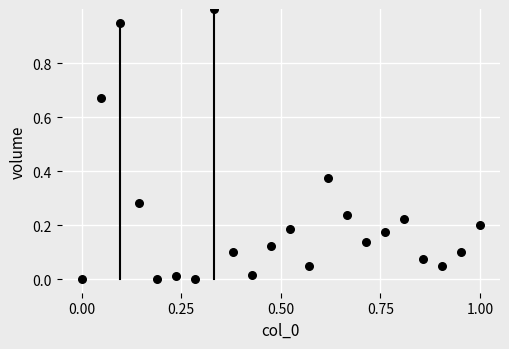

What is the range of X values (max minus min)?

1.0